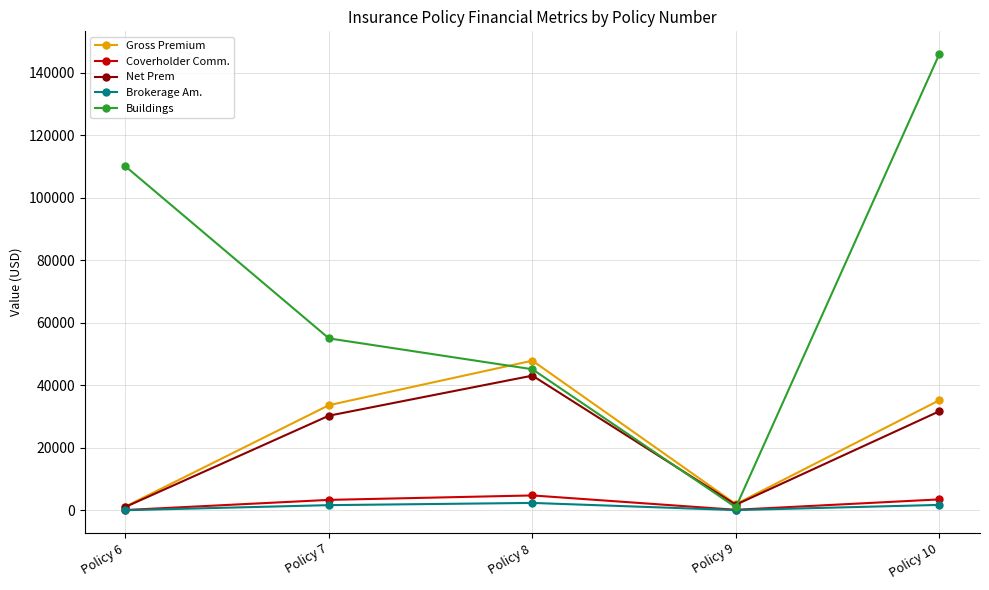

What is the highest value of the Net Prem series?

43093.8